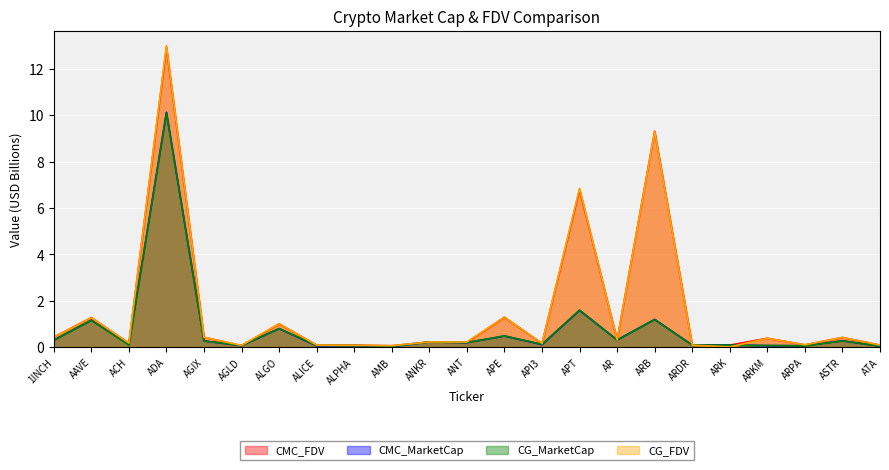

Reading left to right, what are all the values shown in this chart?

CMC_FDV: 0.4	1.3	0.2	12.9	0.4	0.1	1.0	0.1	0.1	0.1	0.2	0.2	1.3	0.2	6.8	0.3	9.3	0.1	0.1	0.4	0.1	0.4	0.1
CMC_MarketCap: 0.3	1.2	0.1	10.1	0.3	0.1	0.8	0.0	0.1	0.0	0.2	0.2	0.5	0.1	1.6	0.3	1.2	0.1	0.1	0.1	0.1	0.3	0.0
CG_MarketCap: 0.3	1.2	0.1	10.1	0.3	0.1	0.8	0.1	0.1	0.0	0.2	0.2	0.5	0.1	1.6	0.3	1.2	0.1	0.1	0.1	0.0	0.3	0.0
CG_FDV: 0.4	1.3	0.2	13.0	0.4	0.1	1.0	0.1	0.1	0.1	0.2	0.2	1.3	0.2	6.8	0.3	9.3	0.1	0.0	0.4	0.1	0.4	0.1